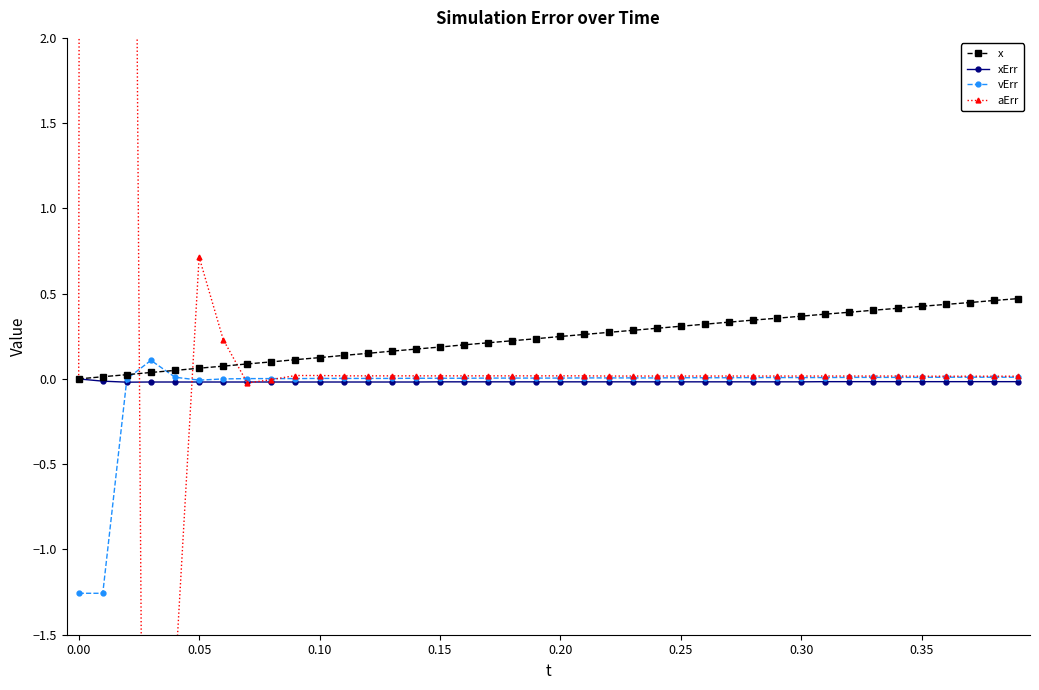

Between 13 and 14, which series saw the biggest shift?

x